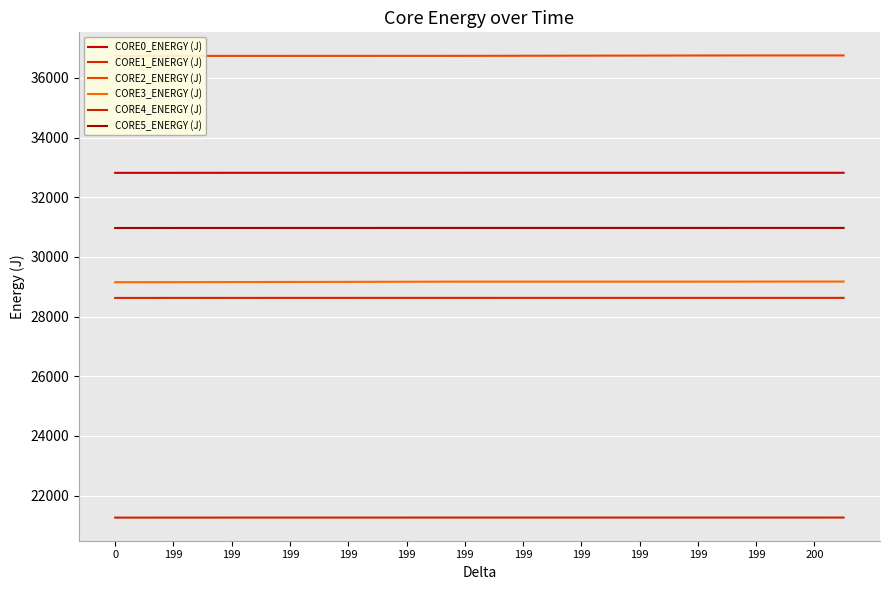

What is the sum of the CORE4_ENERGY (J) values at 15 and 0?

42522.9